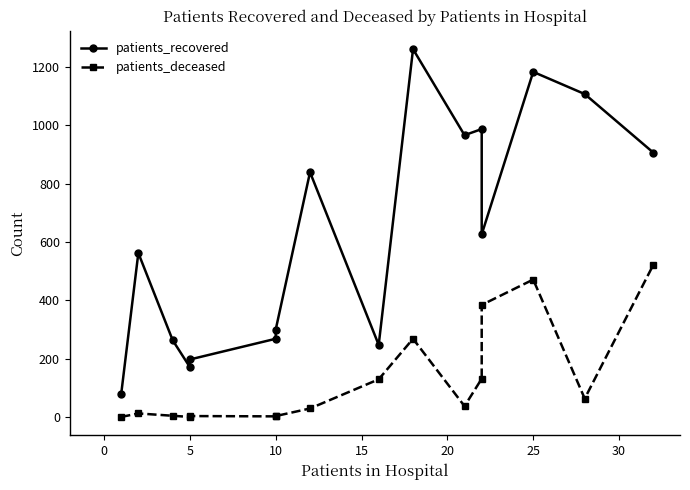

At which category does patients_deceased reach its first local valley?

5